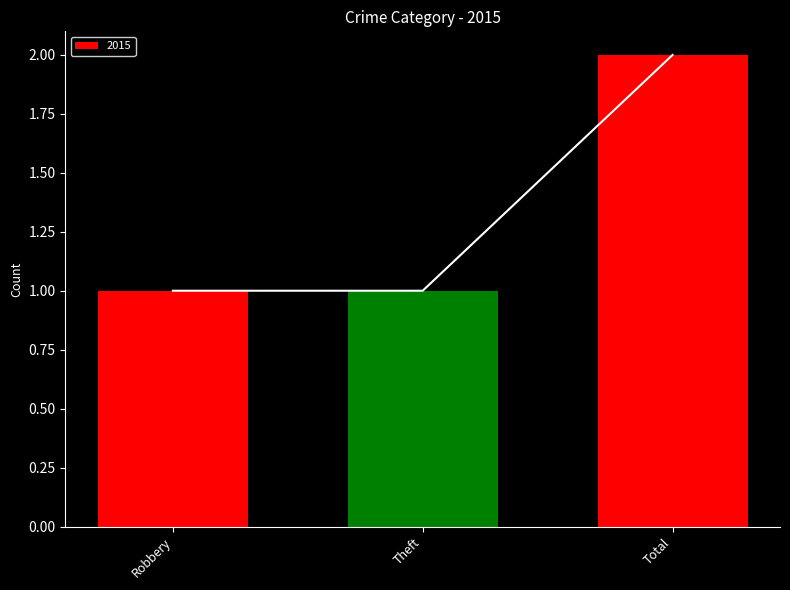

What is the label of the 2nd bar from the left?

Theft